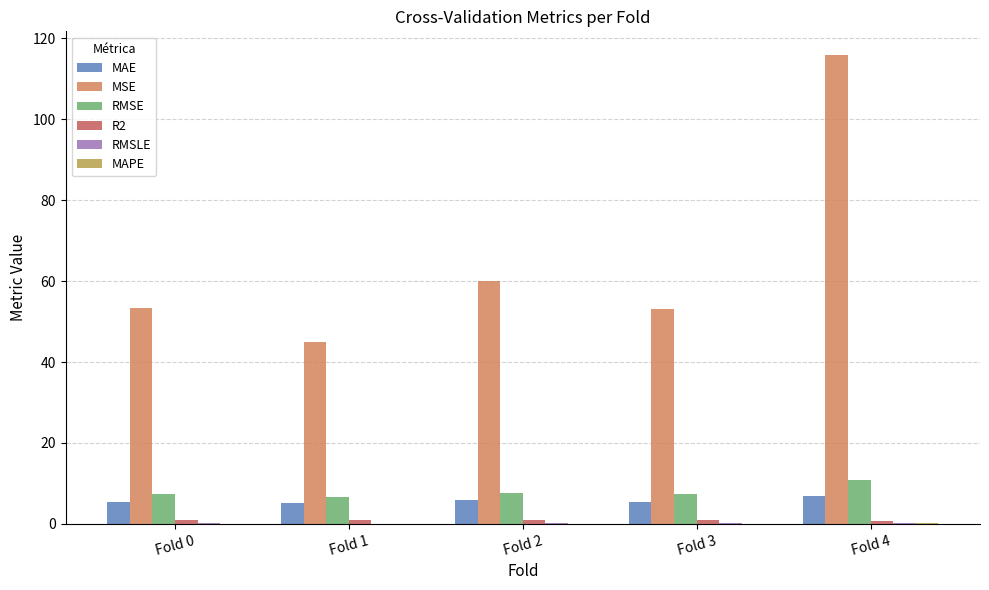

Is it true that MSE equals 53.4 at Fold 0?

True